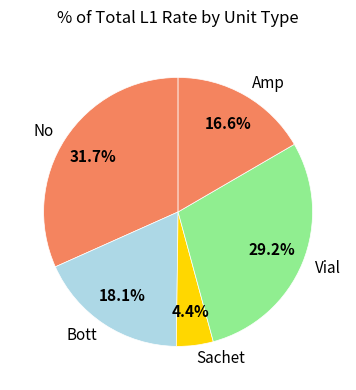

Count the number of slices in the pie.

5